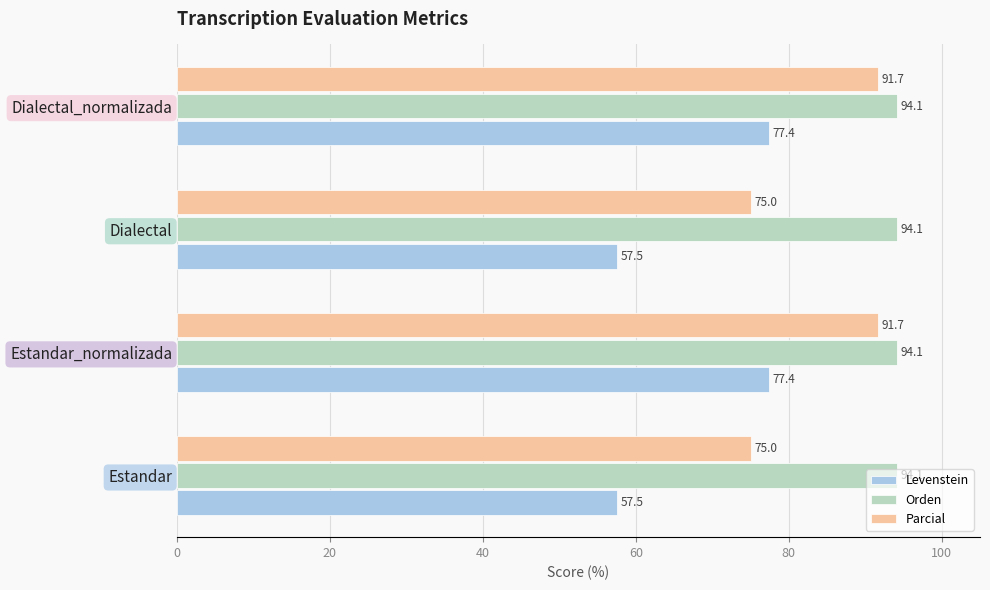

What is the approximate value of Orden at Estandar_normalizada?

94.1